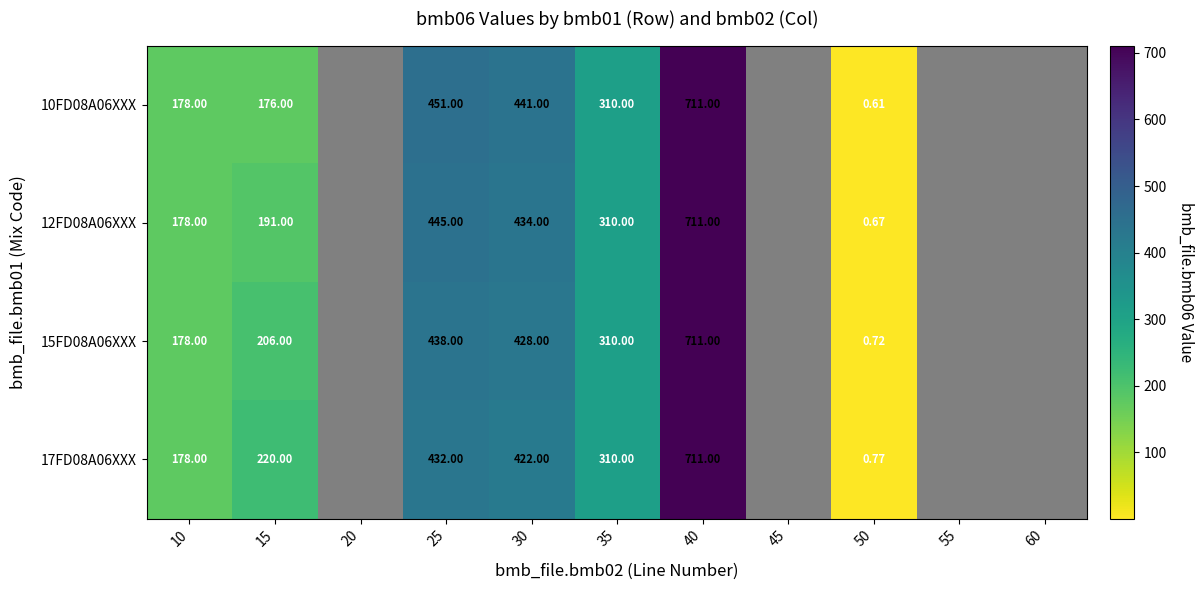

Is the value of 15FD08A06XXX at 40 greater than the value of 17FD08A06XXX at 15?

Yes